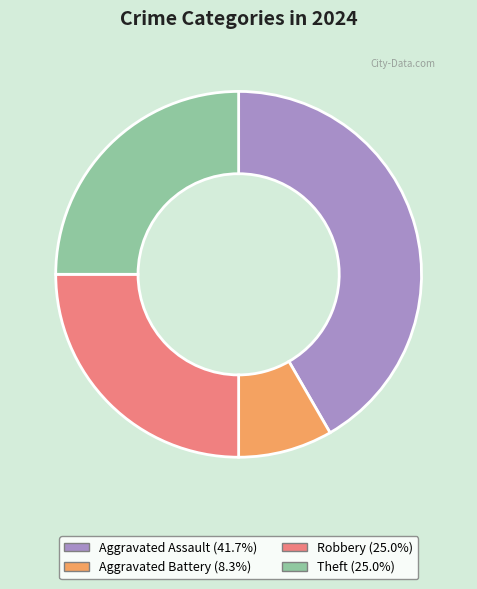

Is there a majority slice in this chart?

No